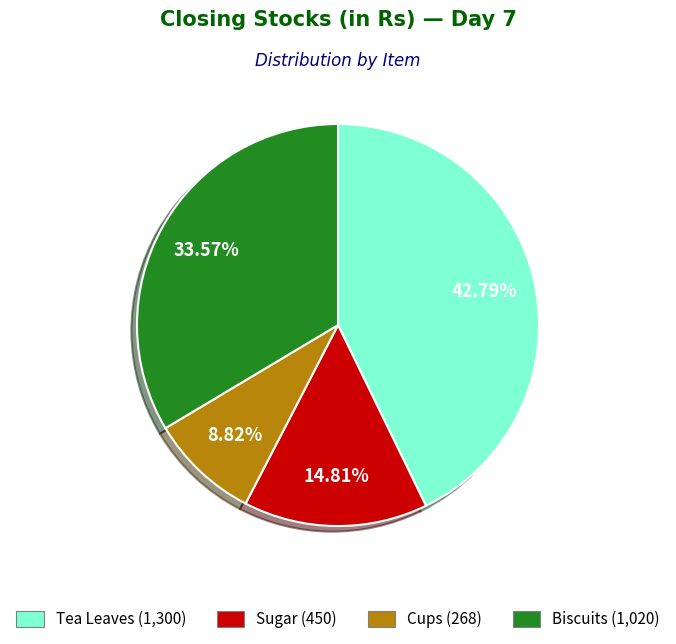

Does any single category account for the majority?

No